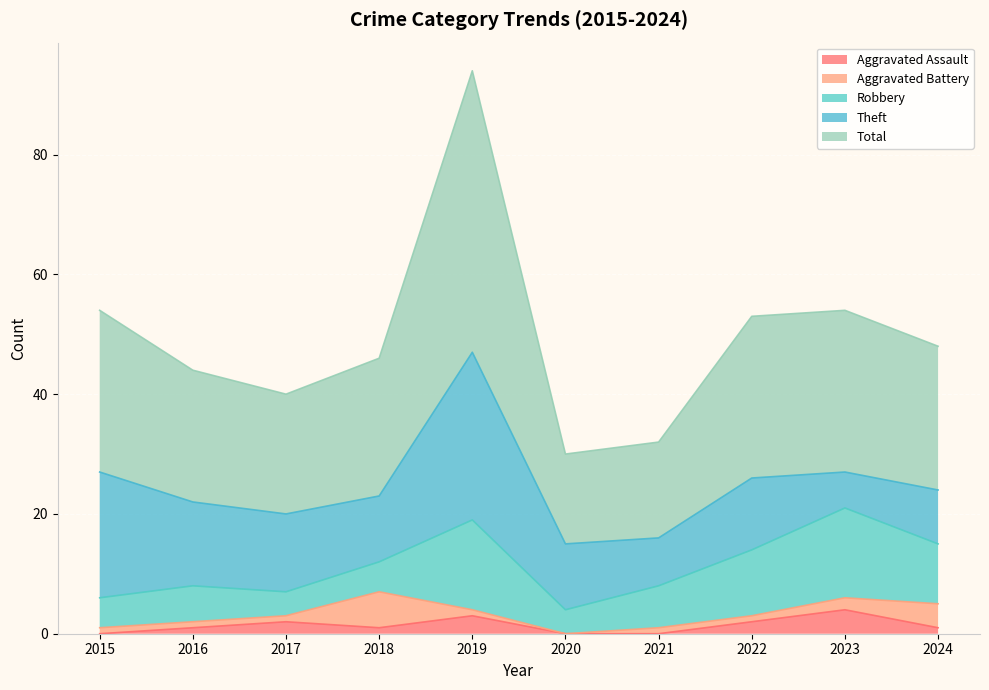

How many interior local valleys does the Aggravated Battery series have?

1